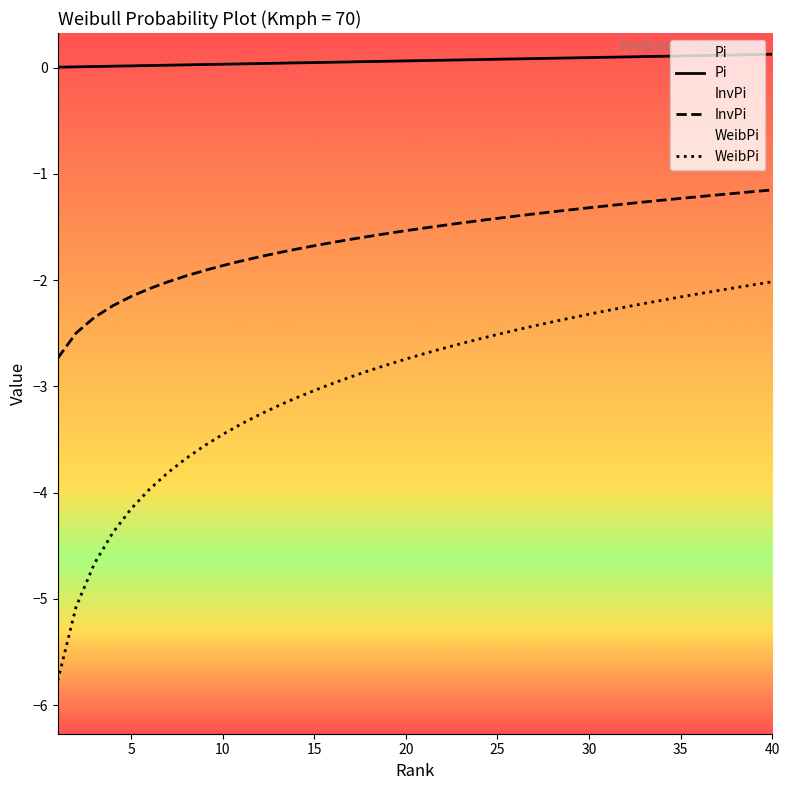

The WeibPi series shows -4.3 at 25. True or false?

False